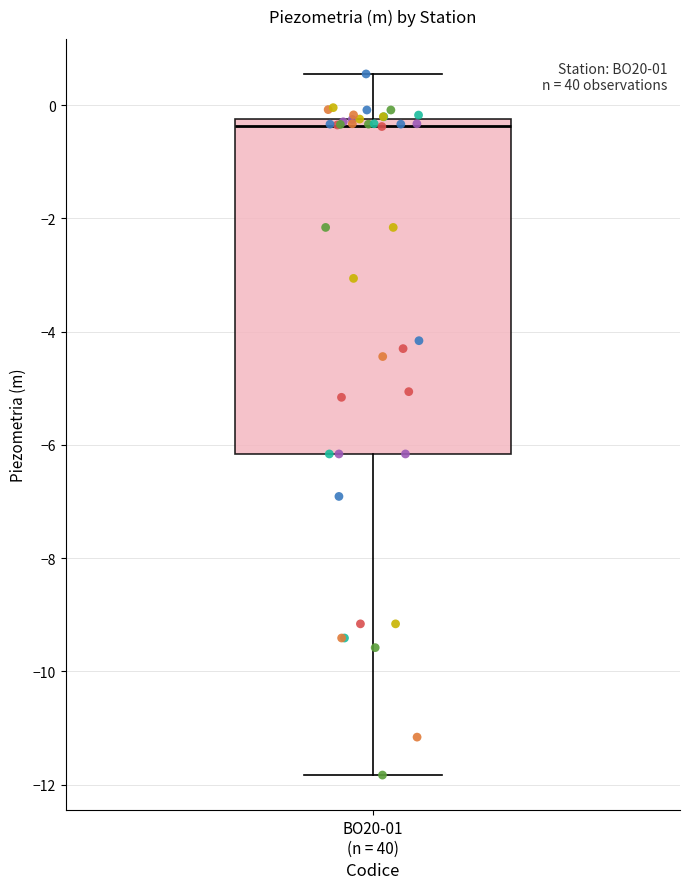

Where does the median line of the box for BO20-01 (n = 40) sit on the y-axis? The values are not printed on the chart, so give them approximately, as read against the axis.

-0.4